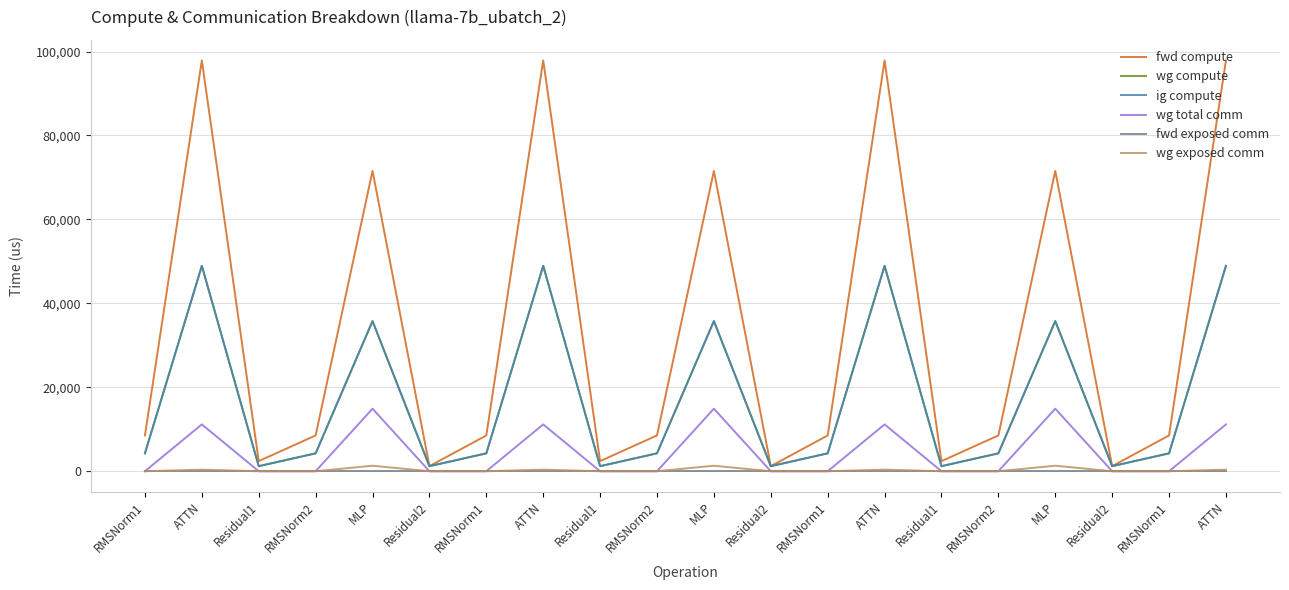

Does the chart have visible grid lines?

Yes